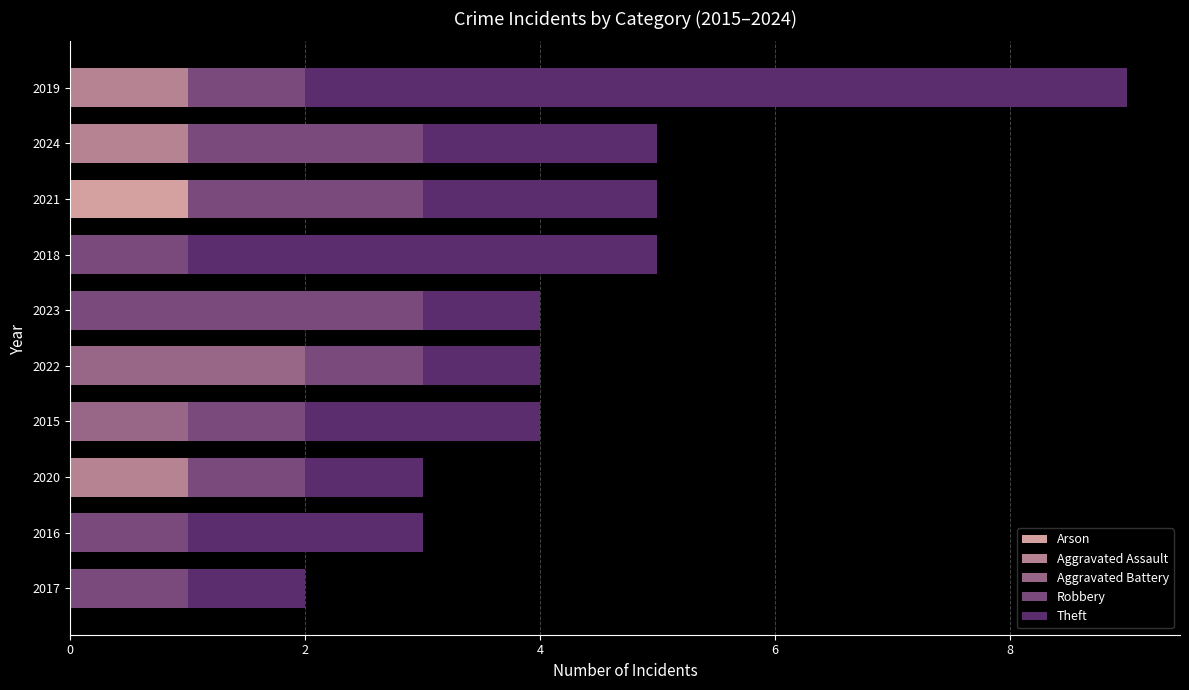

The Arson series shows 0 at 2024. True or false?

True